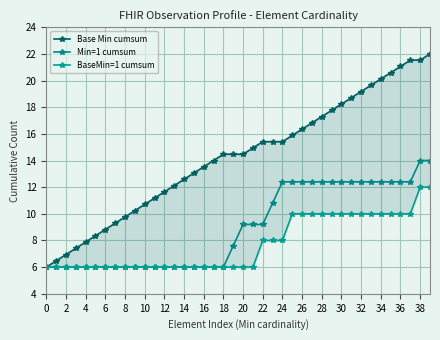

What is the highest value of the Min=1 cumsum series?

14.0